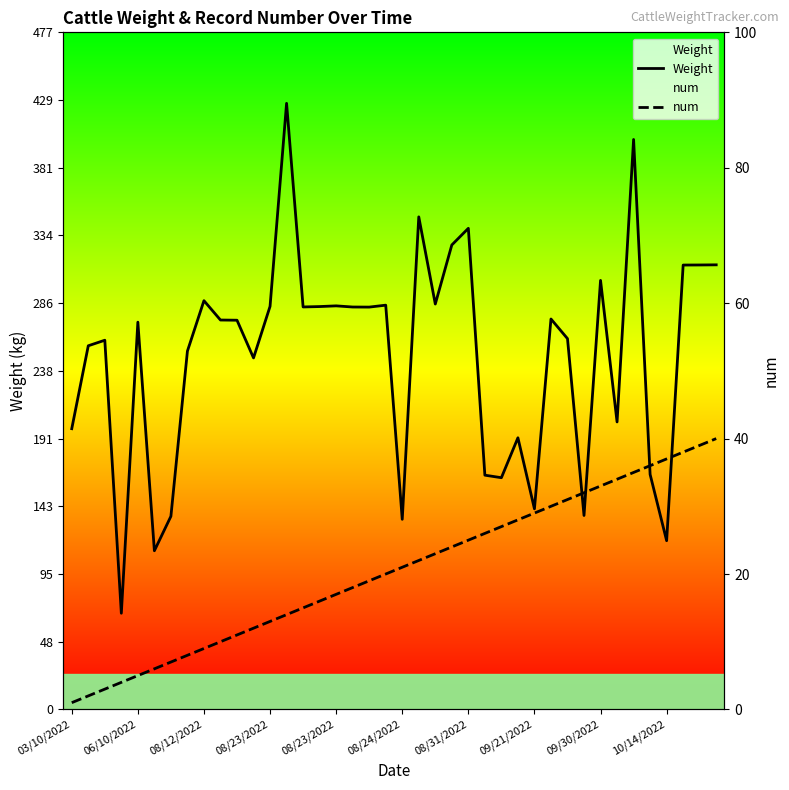

What is the total value across all series at 31?

168.6